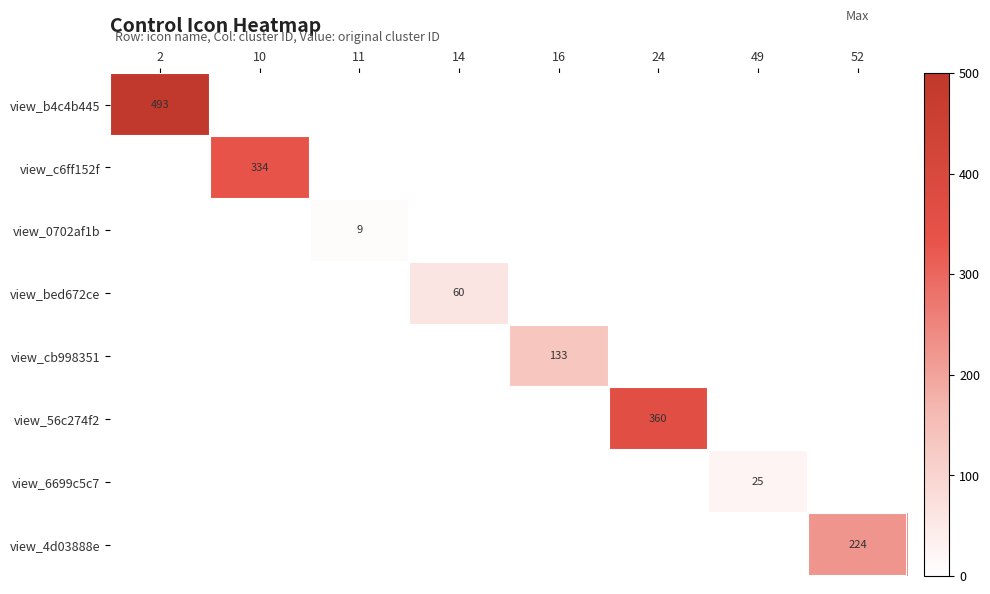

Which category has the lowest value across all series?

11